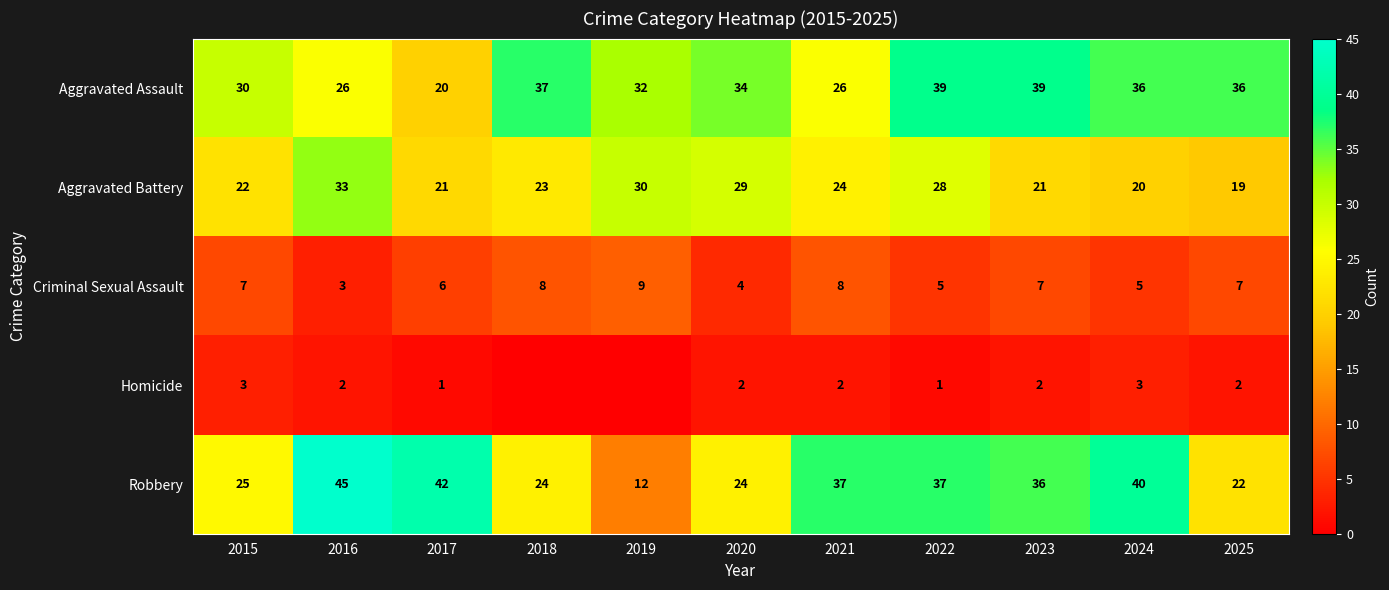

What is the average value of the Criminal Sexual Assault series?

6